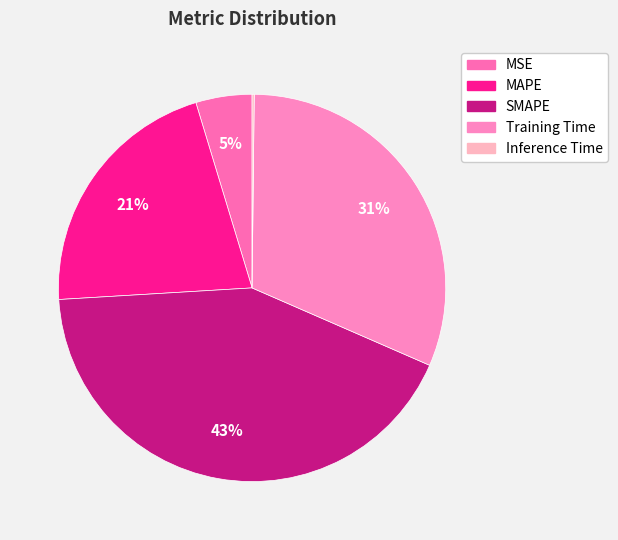

To the nearest percent, what is the average slice percentage?

20%